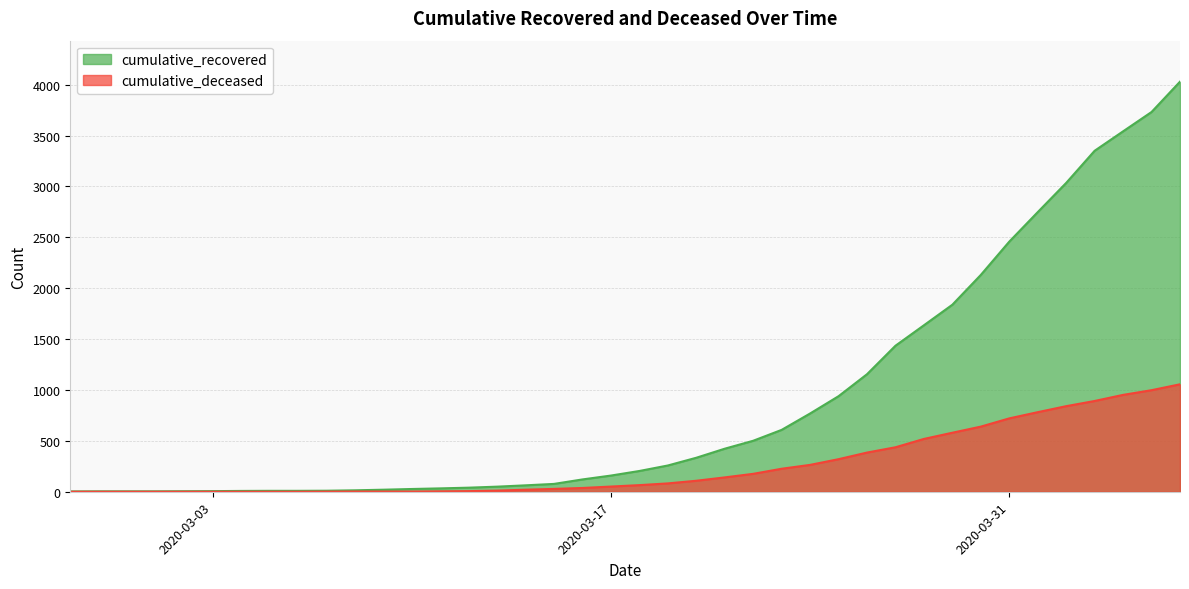

How many data points in cumulative_recovered are less than 204?

20